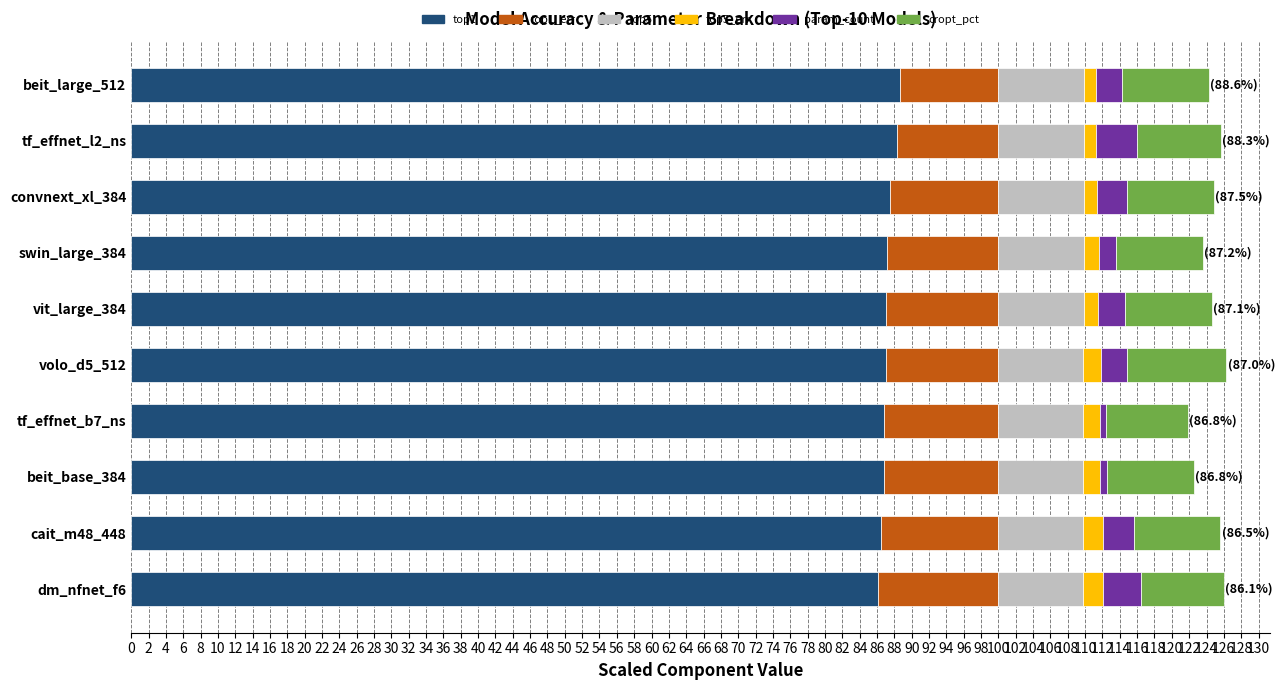

What are all the series names shown in the legend?

top1, top1_err, top5, top5_err, param_count, cropt_pct